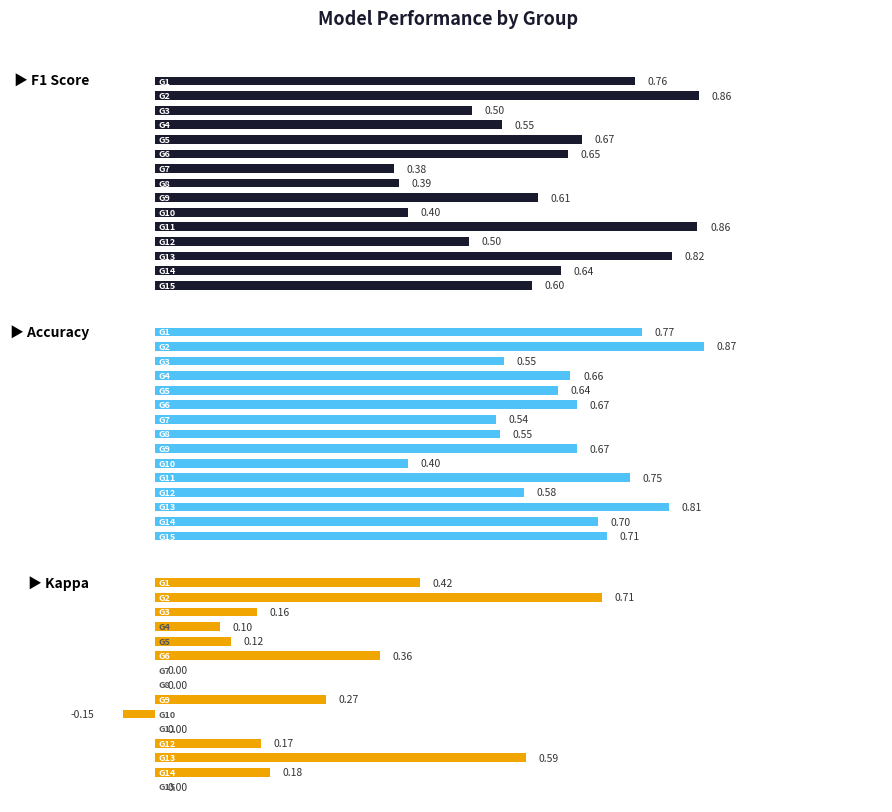

What is the total value across all series at 8?

1.5